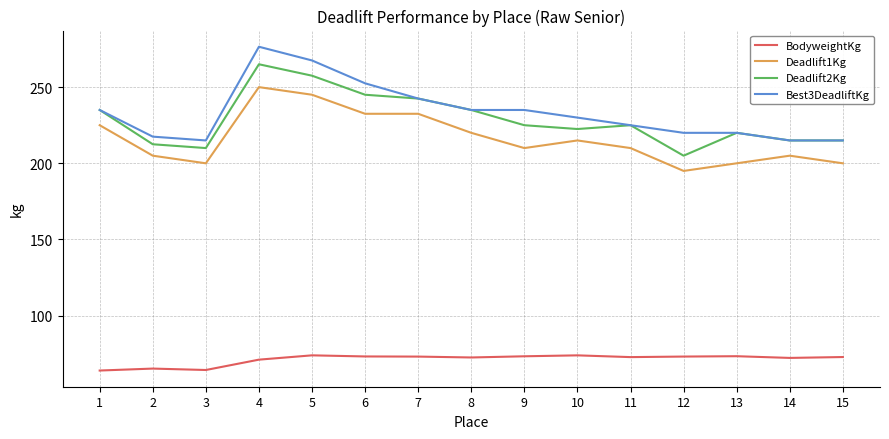

List the series in order of their peak value, highest first.

Best3DeadliftKg, Deadlift2Kg, Deadlift1Kg, BodyweightKg